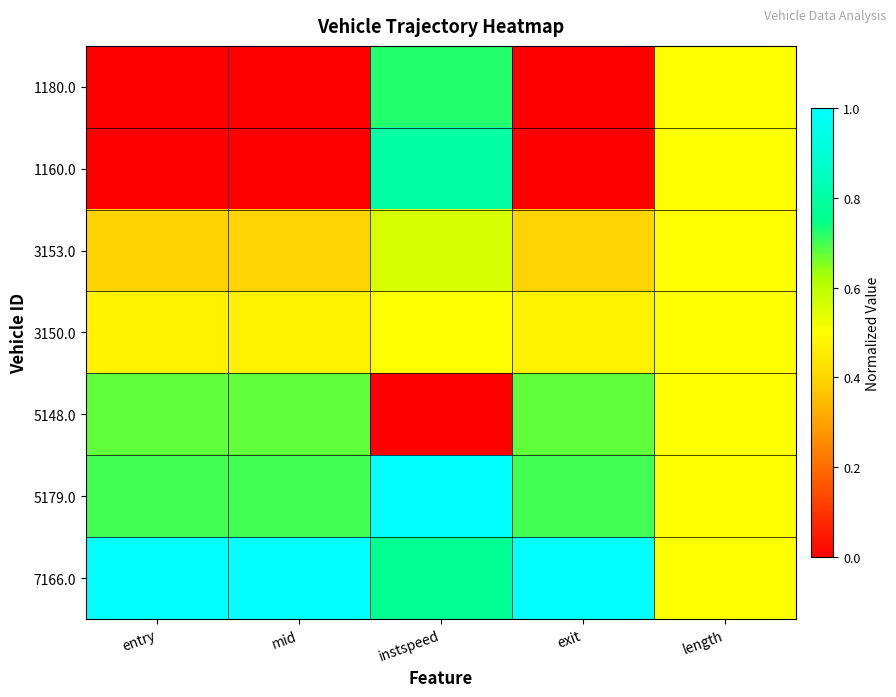

At exit, list the series in order from smallest to largest.

1180.0, 1160.0, 3153.0, 3150.0, 5148.0, 5179.0, 7166.0